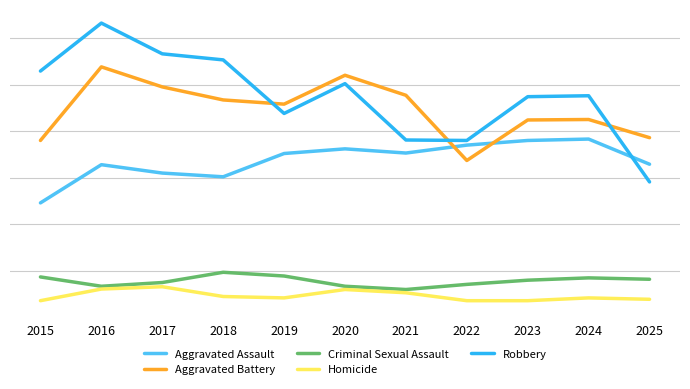

What is the difference between the highest and lowest values at 2022?

344